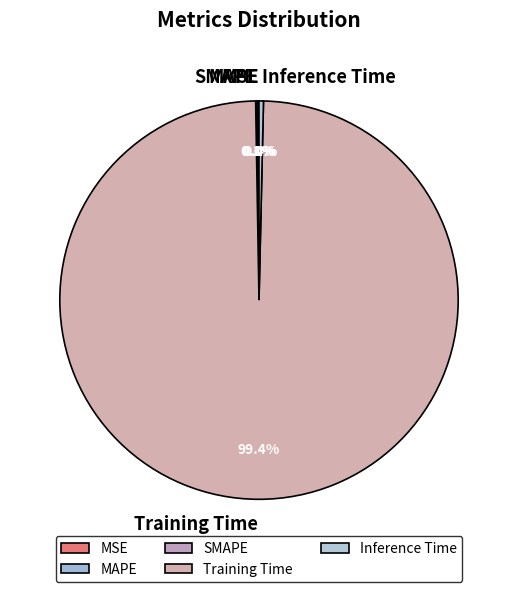

Does Inference Time account for over 50% of the chart?

No